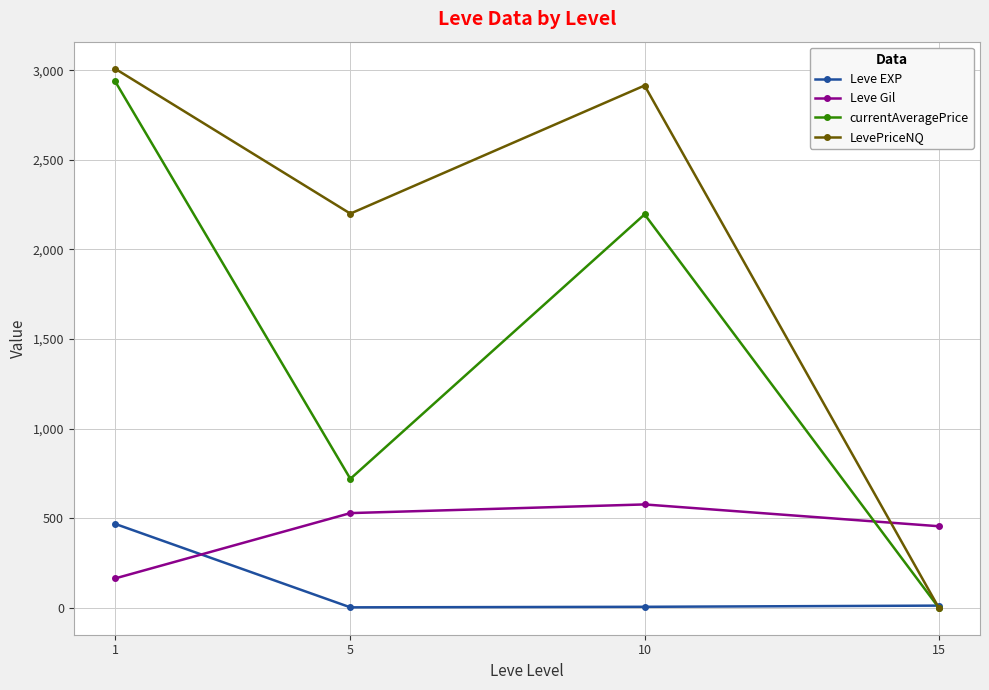

At 10, list the series in order from largest to smallest.

LevePriceNQ, currentAveragePrice, Leve Gil, Leve EXP